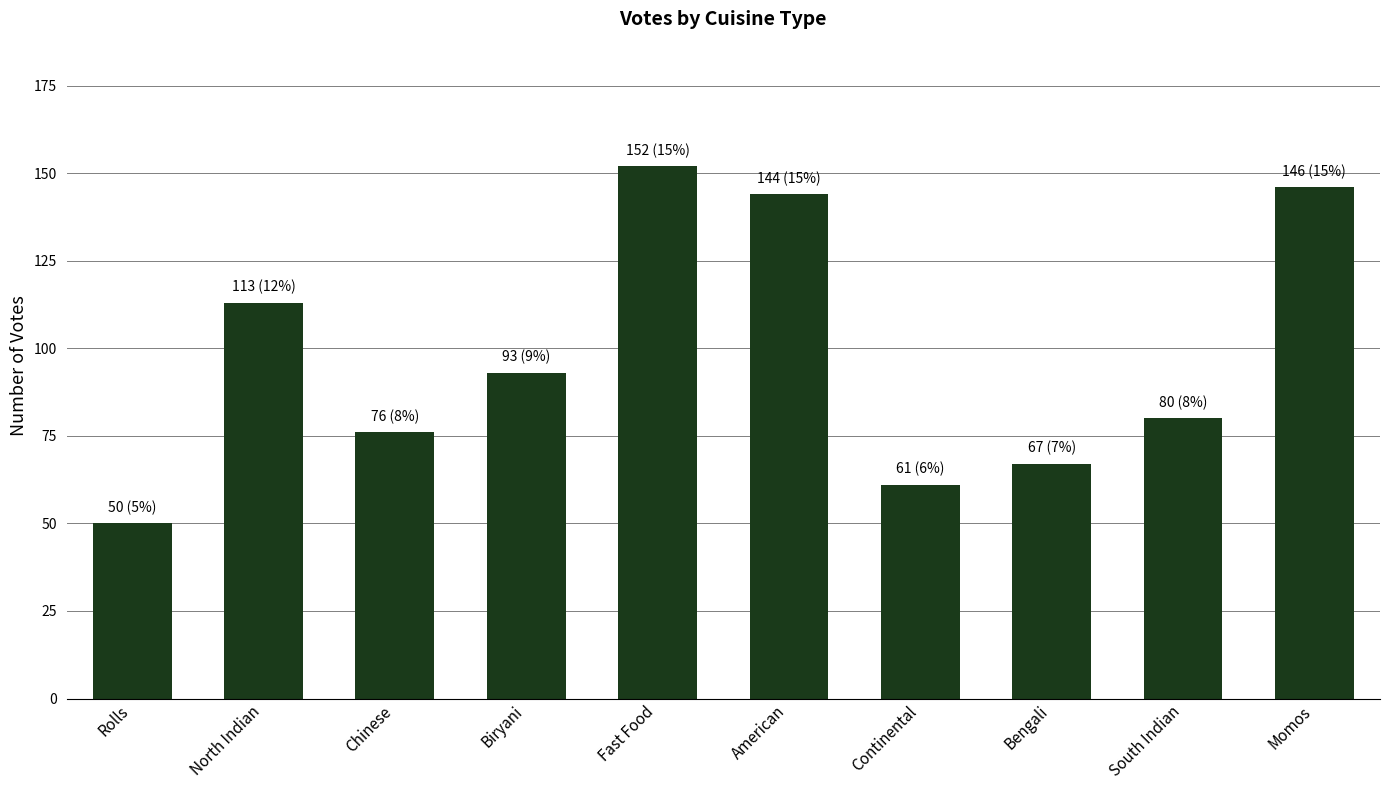

Rank the categories by value from lowest to highest.

Rolls, Continental, Bengali, Chinese, South Indian, Biryani, North Indian, American, Momos, Fast Food